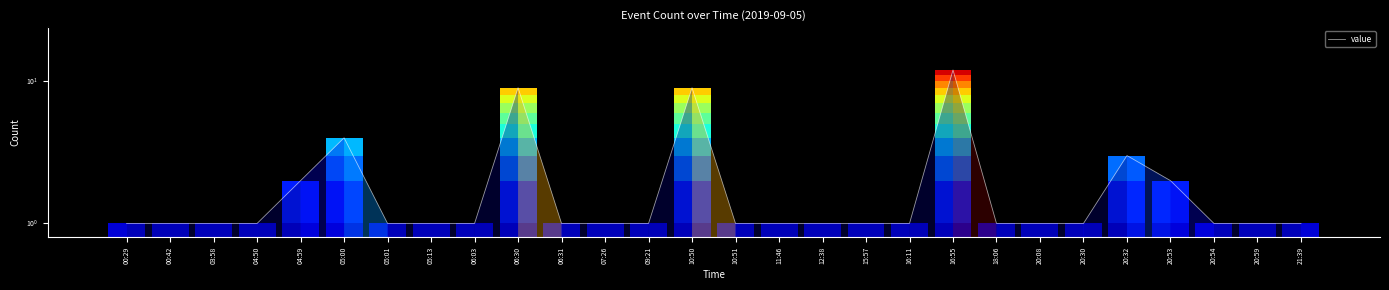

Reading left to right, transcribe all the data shown in this chart.

1	1	1	1	2	4	1	1	1	9	1	1	1	9	1	1	1	1	1	12	1	1	1	3	2	1	1	1